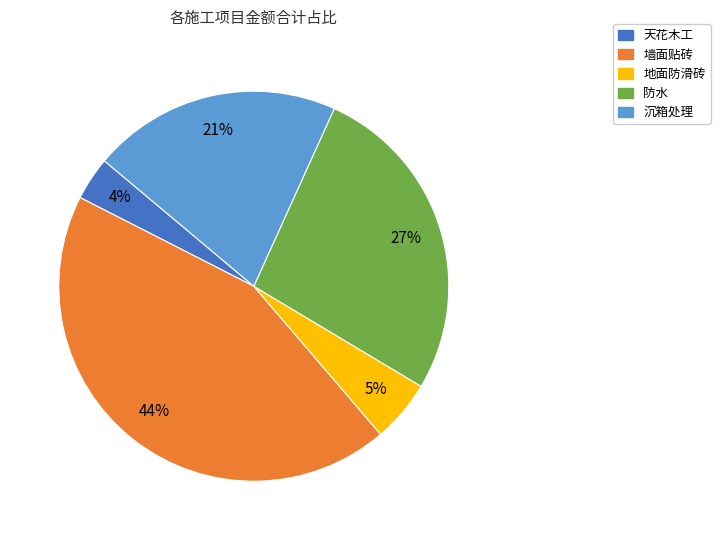

To the nearest percent, what is the difference between the largest and smallest slice percentages?

40%